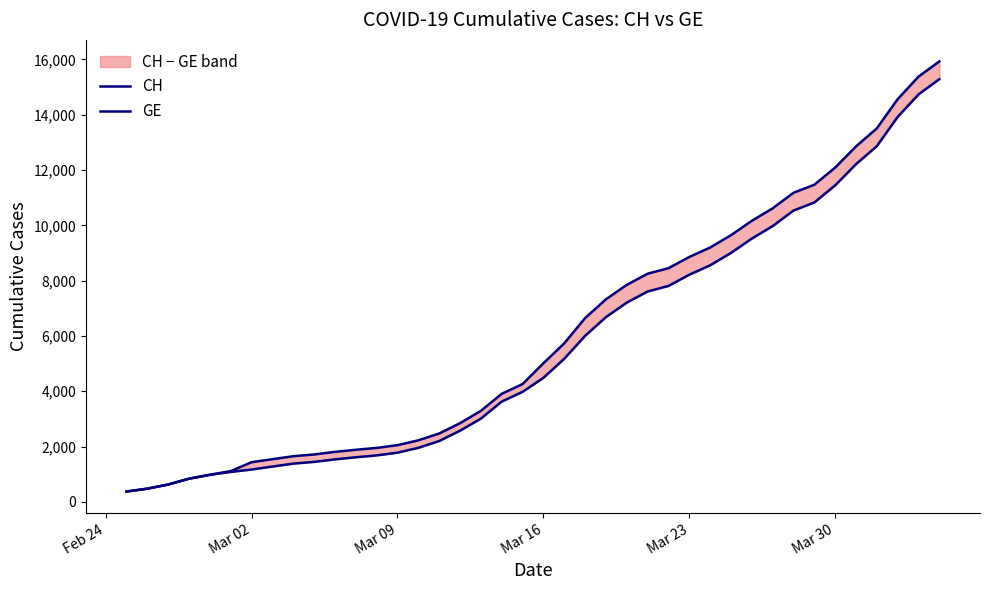

What is the approximate value of GE at Mar 02, to the nearest 10?

1170